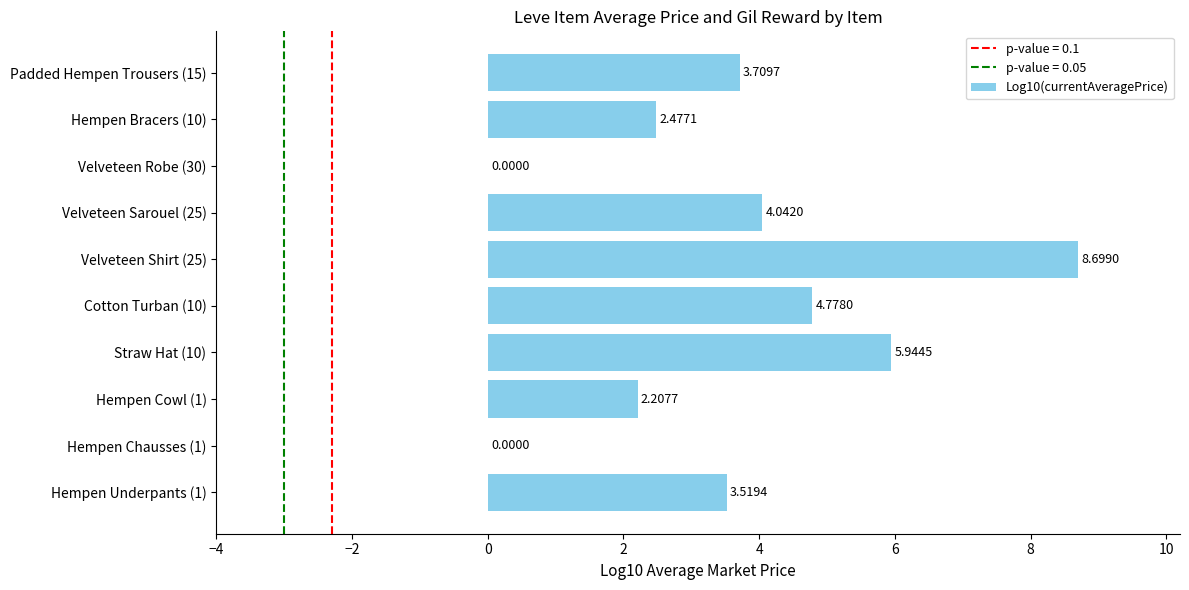

Which has a higher value, Velveteen Robe (30) or Straw Hat (10)?

Straw Hat (10)